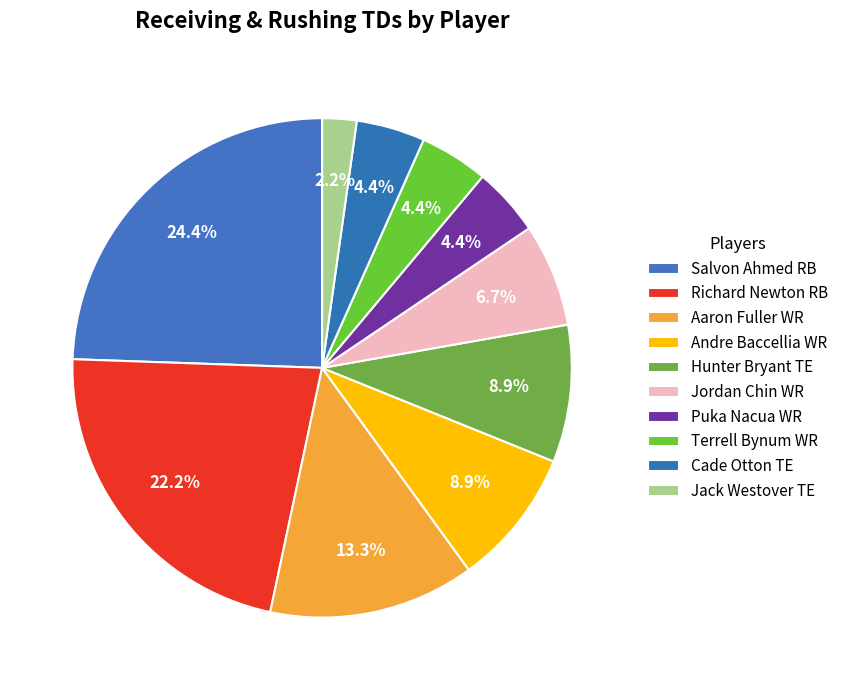

Does Salvon Ahmed RB account for over 50% of the chart?

No